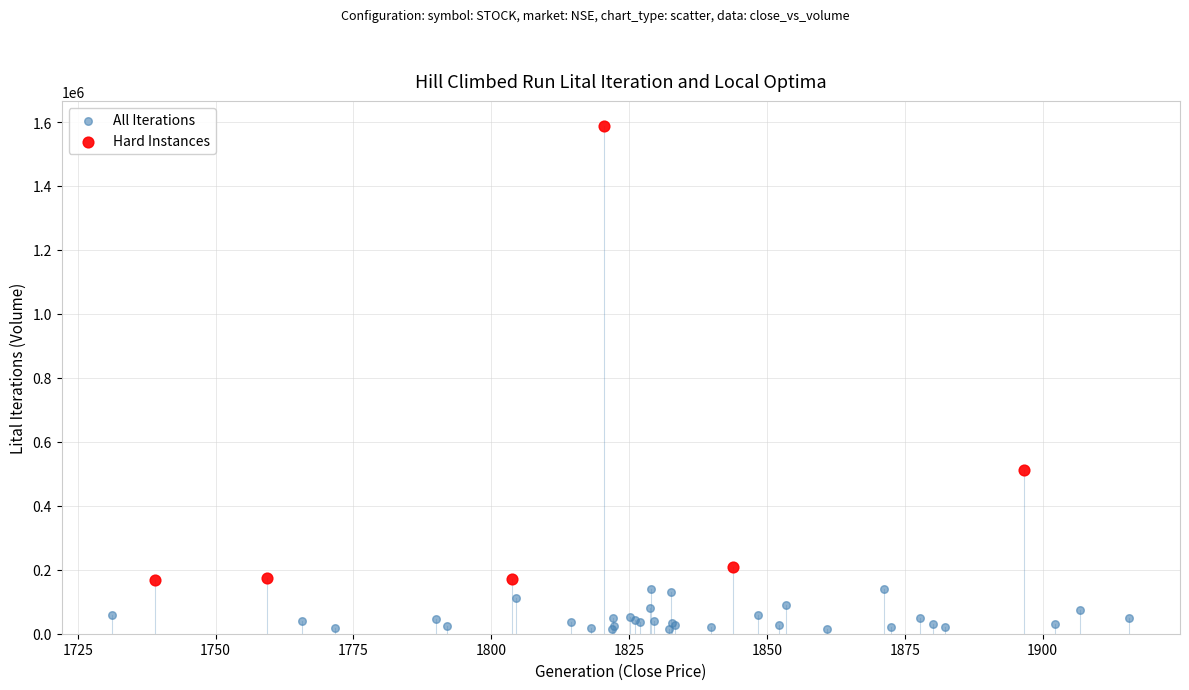

What are all the series names shown in the legend?

All Iterations, Hard Instances